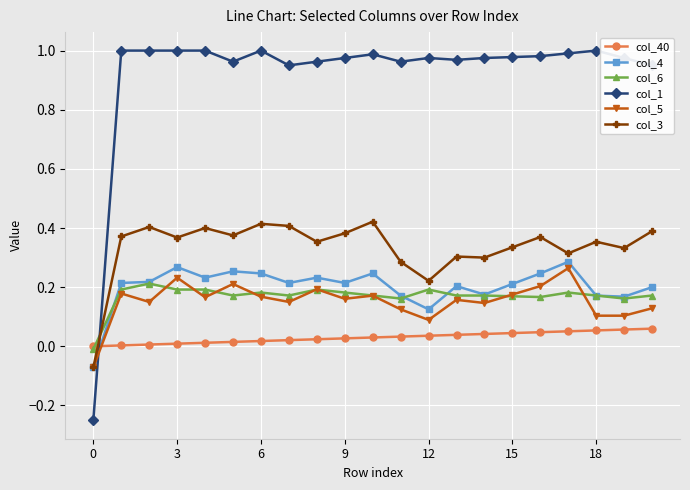

True or false: col_6 has more than 2 points higher than both neighbors.

True